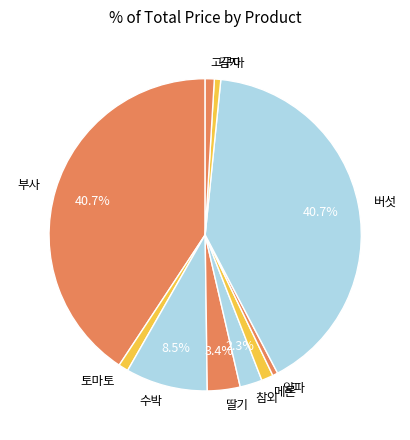

The 감자 slice represents 1% of the pie. True or false?

True